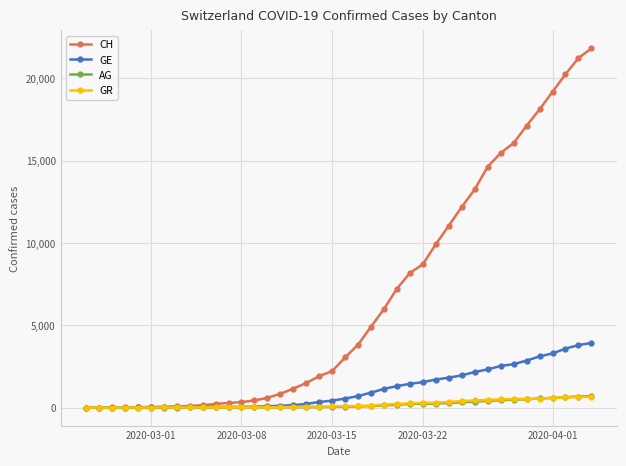

What is the value of the CH point at the 5th from the left?

31